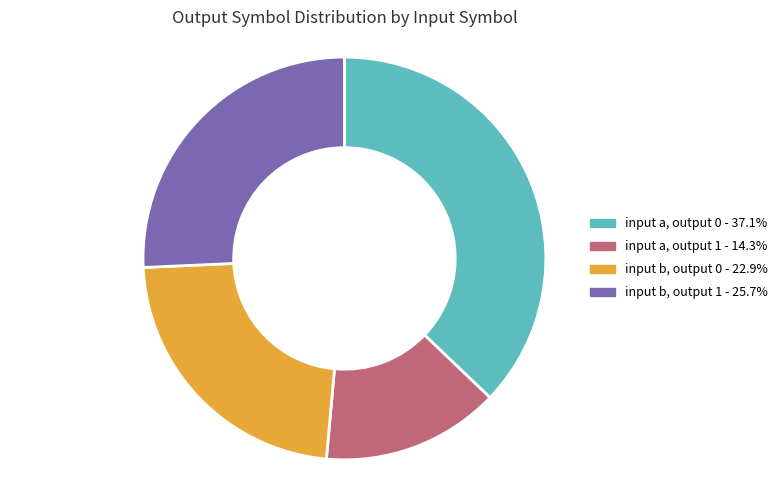

How many segments does this pie chart have?

4